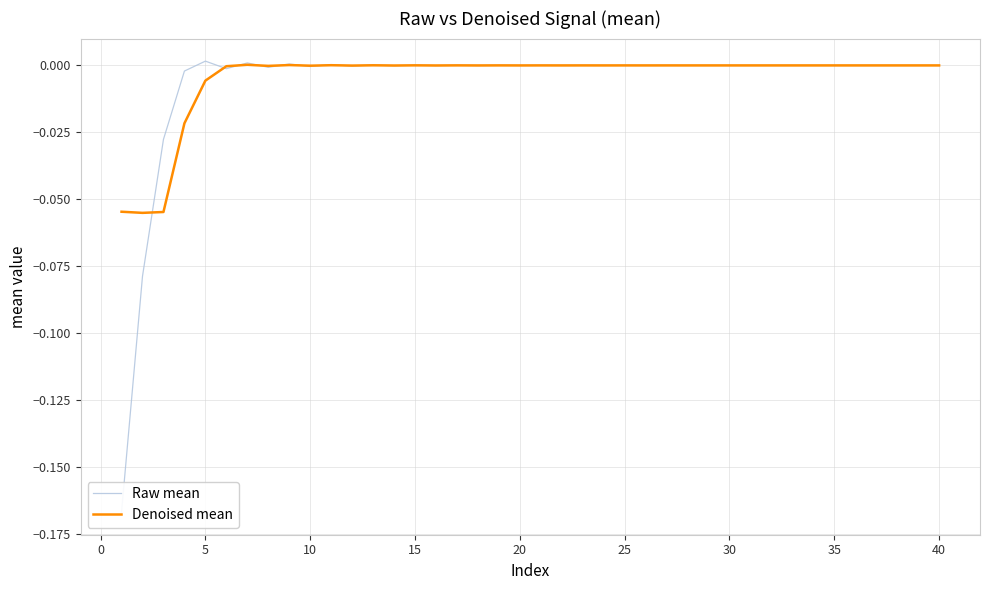

Rank the series by their average value, from highest to lowest.

Denoised mean, Raw mean